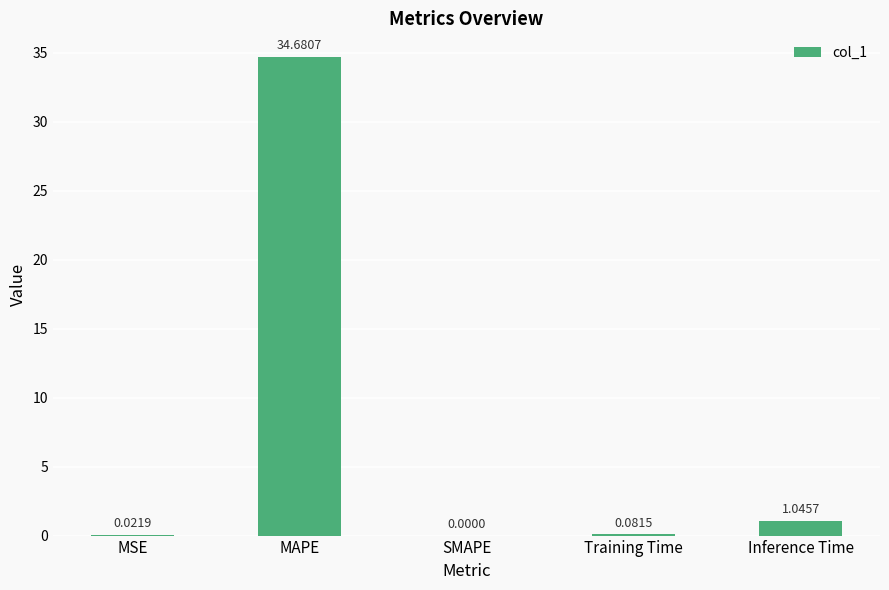

Is it true that the value at MSE is 0.0?

True